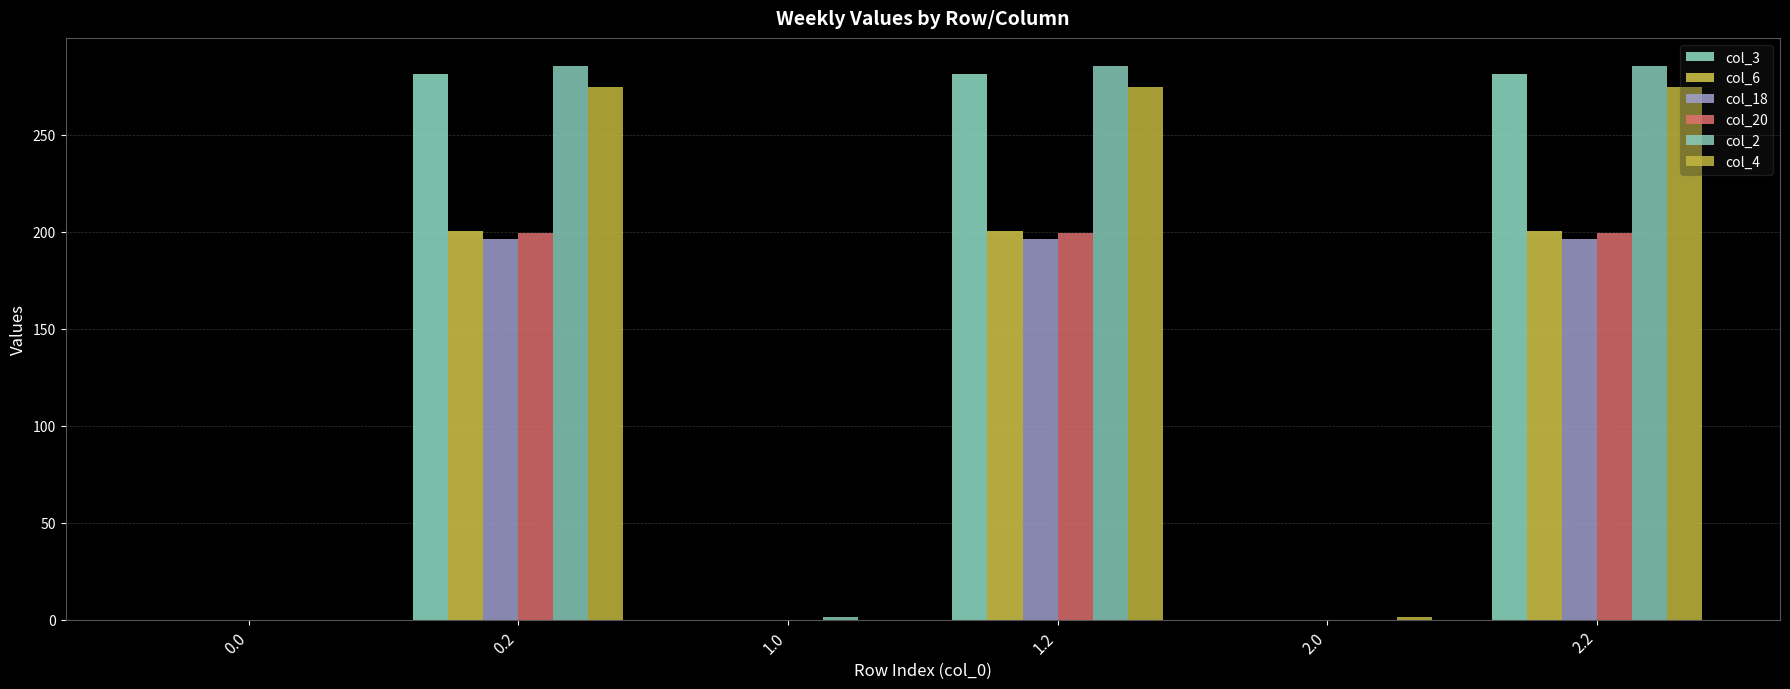

How many distinct data groups are displayed?

6